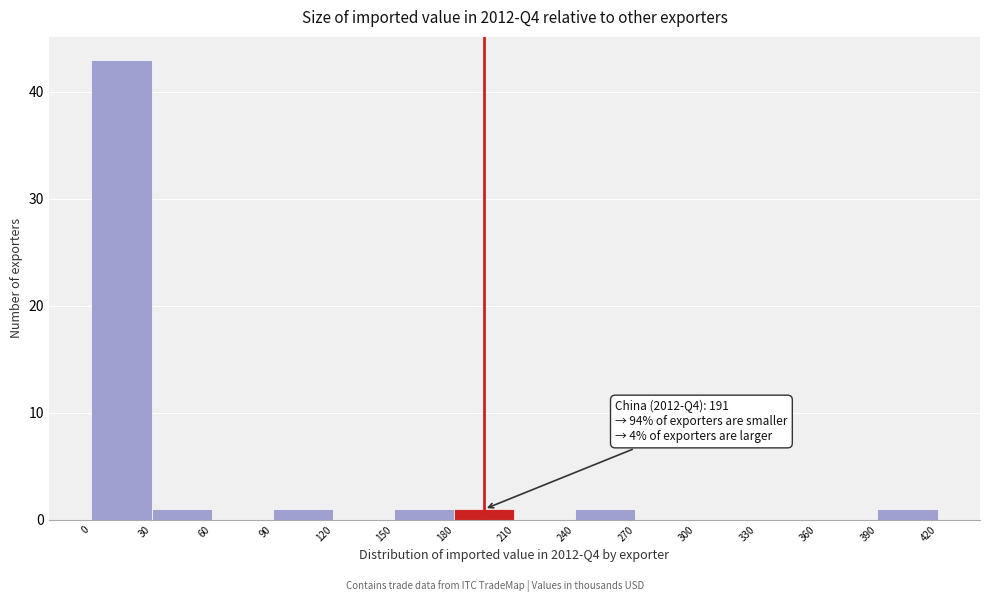

Over which range of the x-axis is the bar tallest?

0 to 30